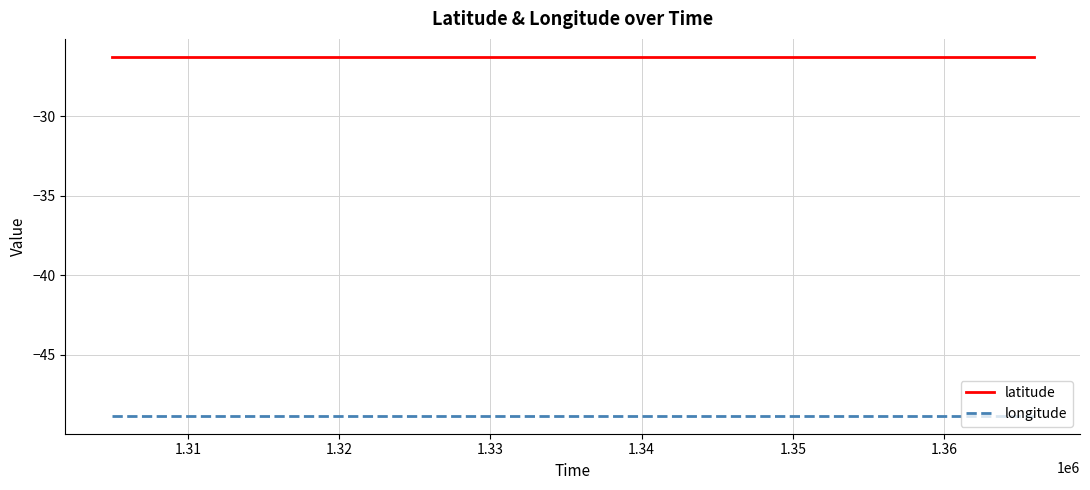

Does the chart display data point markers on the line(s)?

No